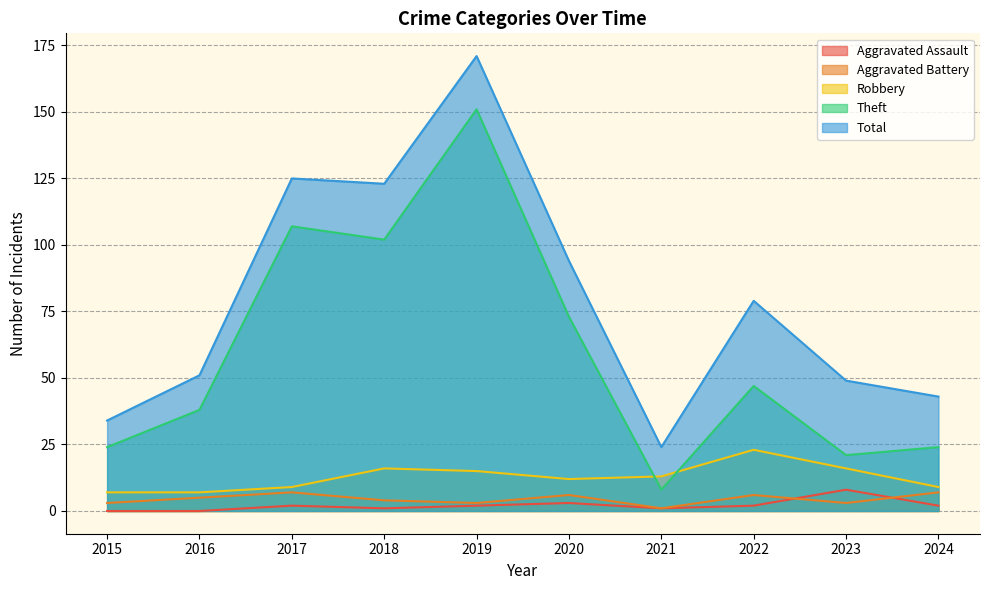

Is the value of Total at 2022 greater than the value of Aggravated Assault at 2016?

Yes